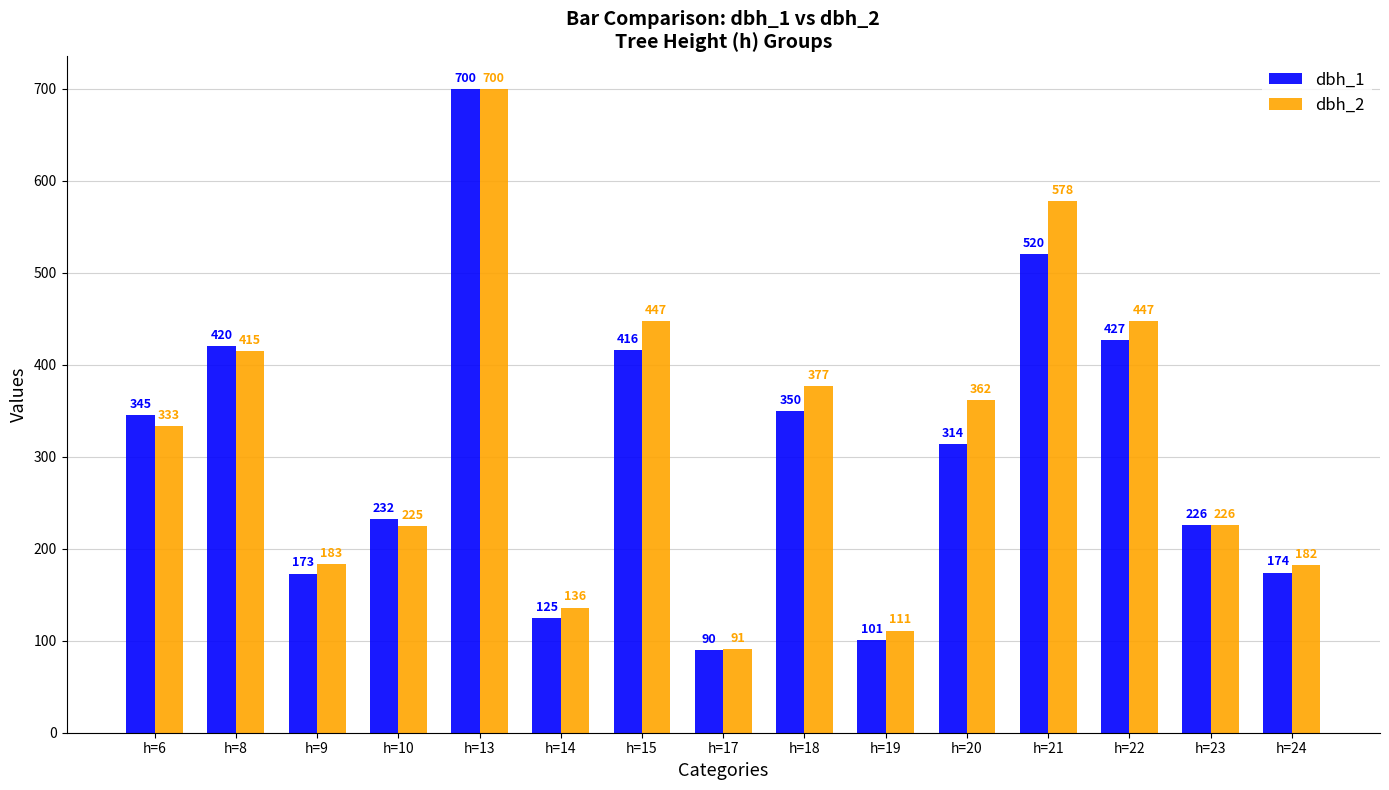

True or false: dbh_1 has a value of 520 at h=21.

True